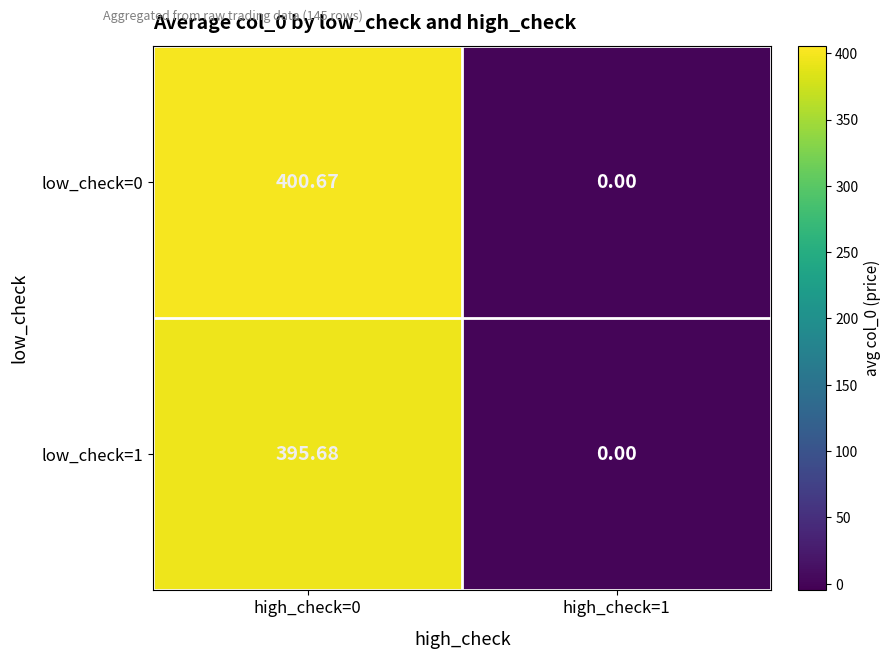

At how many categories does at least one series exceed 75?

1